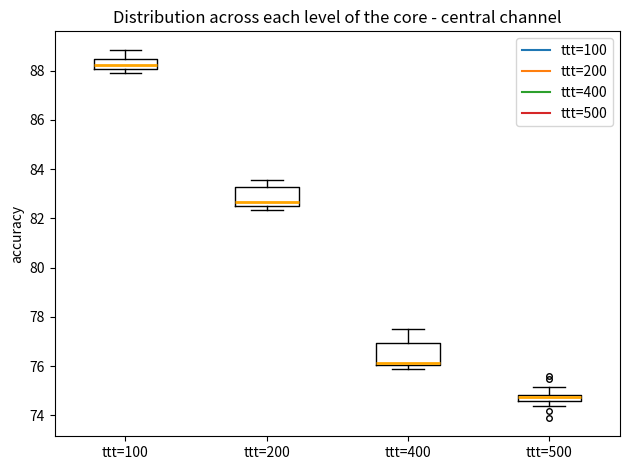

Which box has the highest median line?

ttt=100